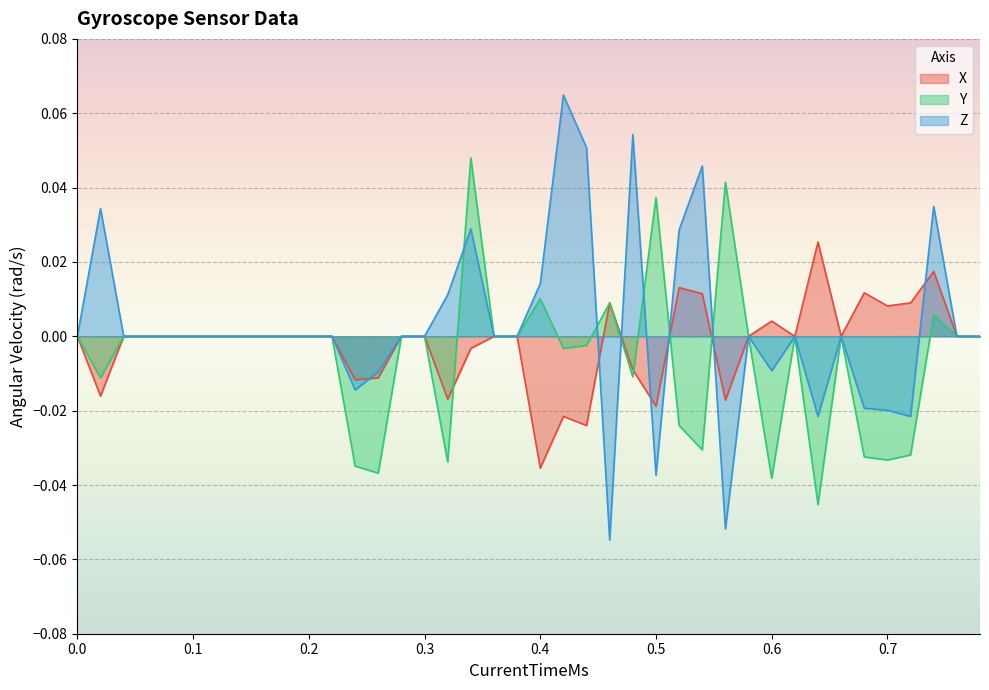

Which series has the widest spread of values?

Z